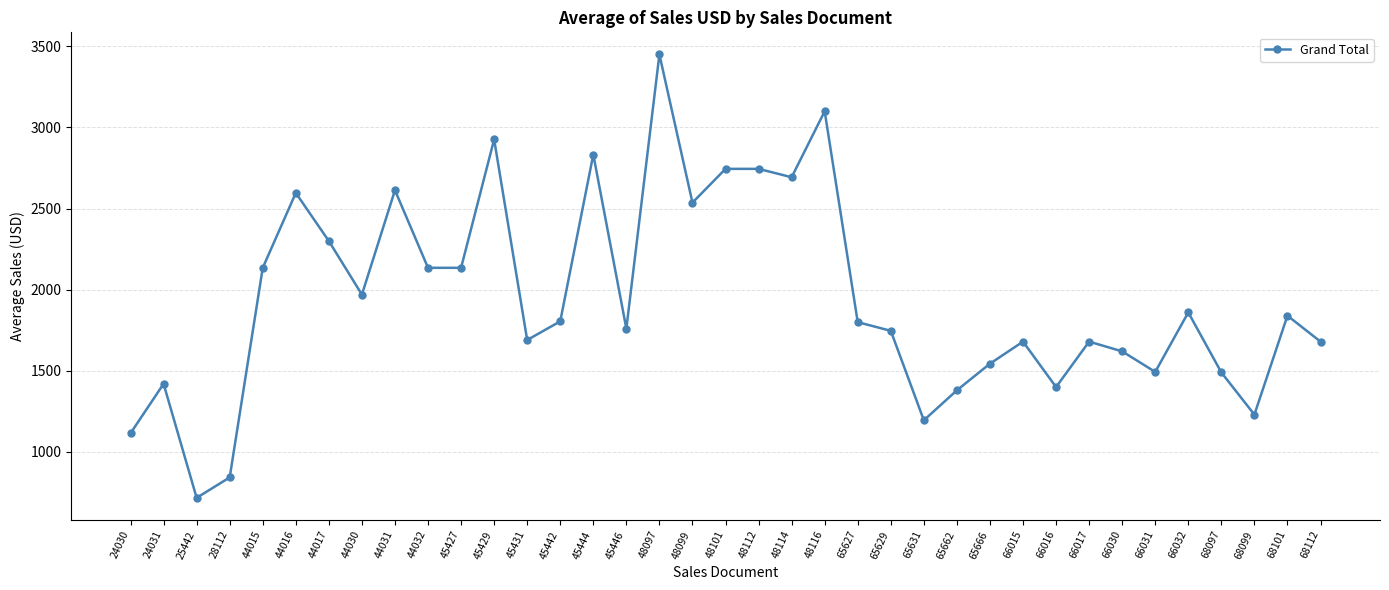

True or false: there are more than 1 points higher than both neighbors.

True